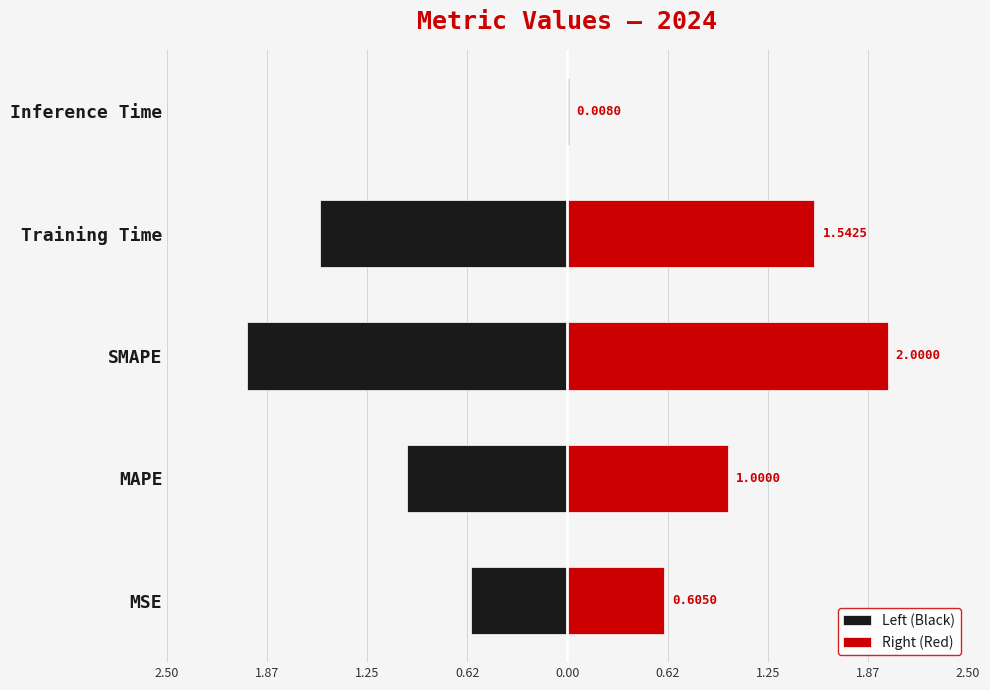

True or false: Left (Black) has a value of -0.1 at MSE.

False